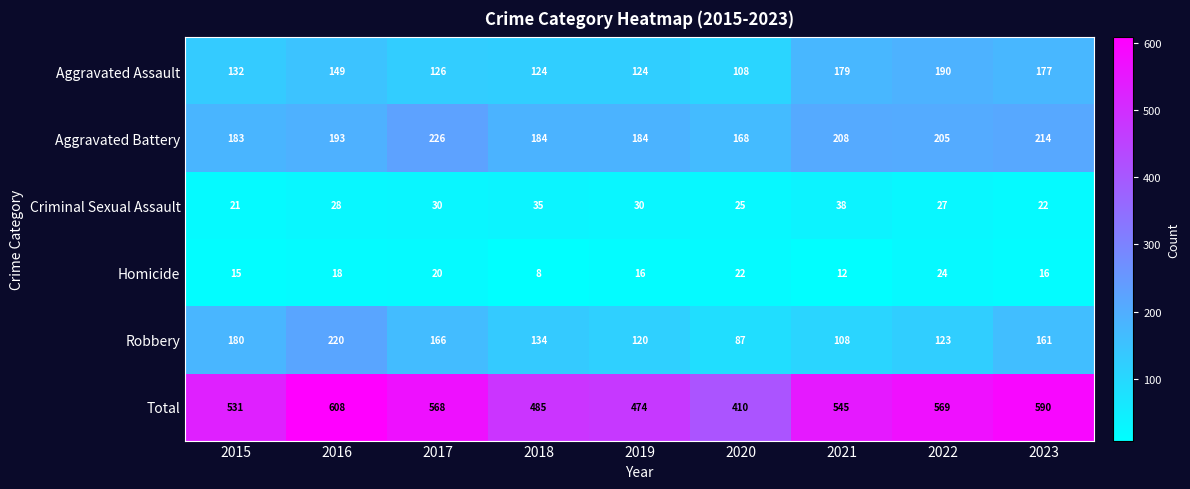

True or false: Homicide has a value of 28 at 2019.

False